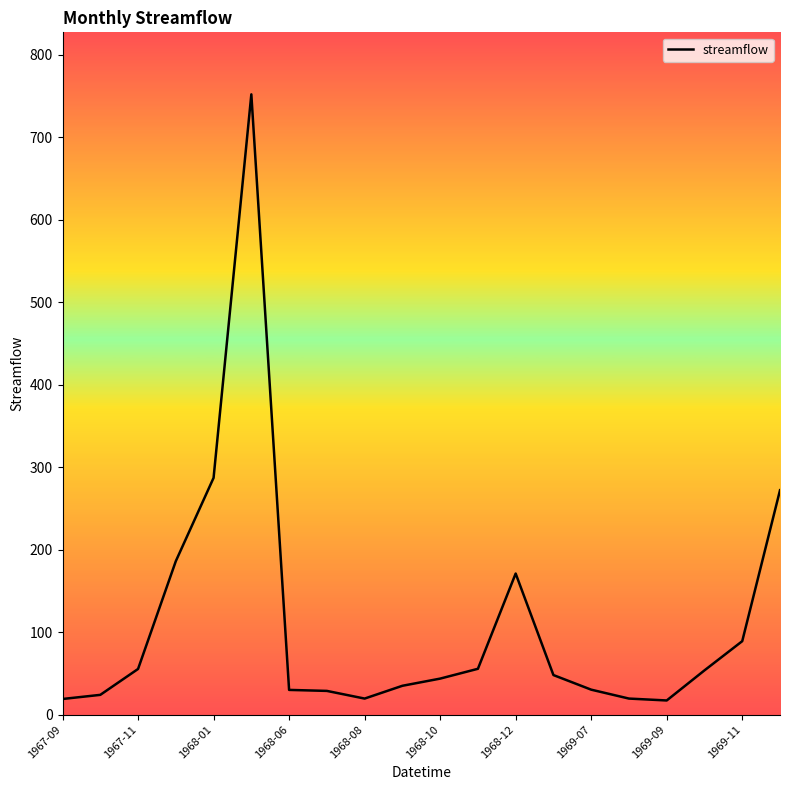

Count the number of categories in the chart.

20